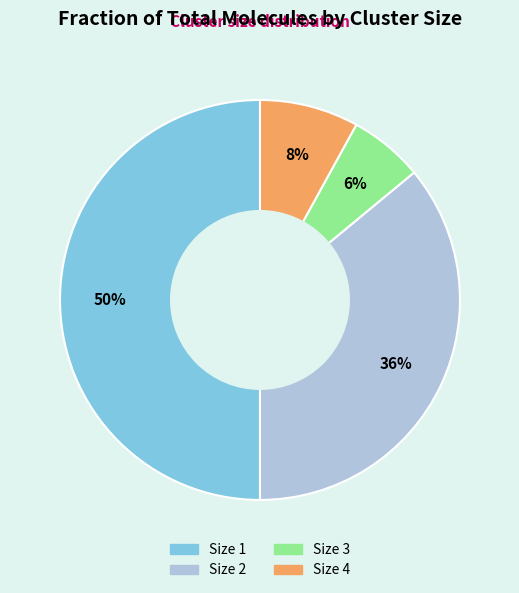

Count the number of slices in the pie.

4